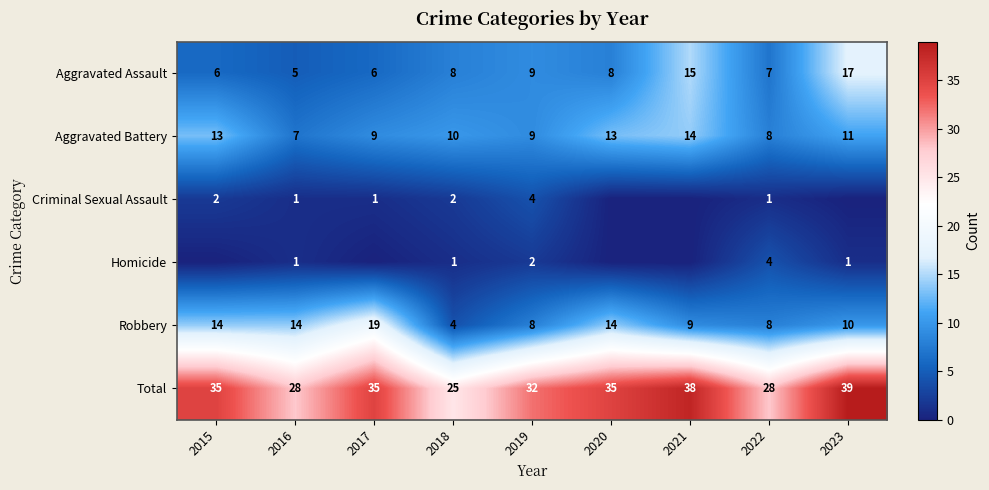

What value does the Aggravated Assault series have at 2018, to the nearest 10?

10